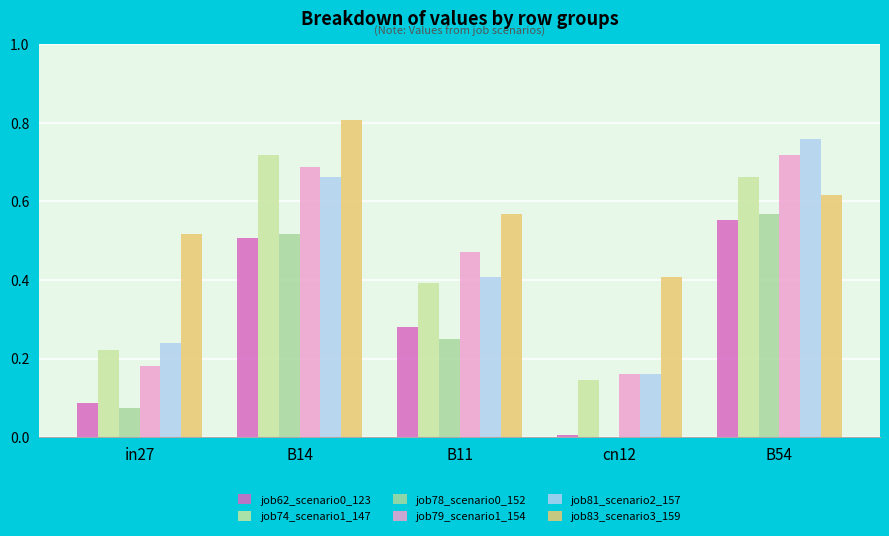

What is the sum of all job81_scenario2_157 values?

2.2